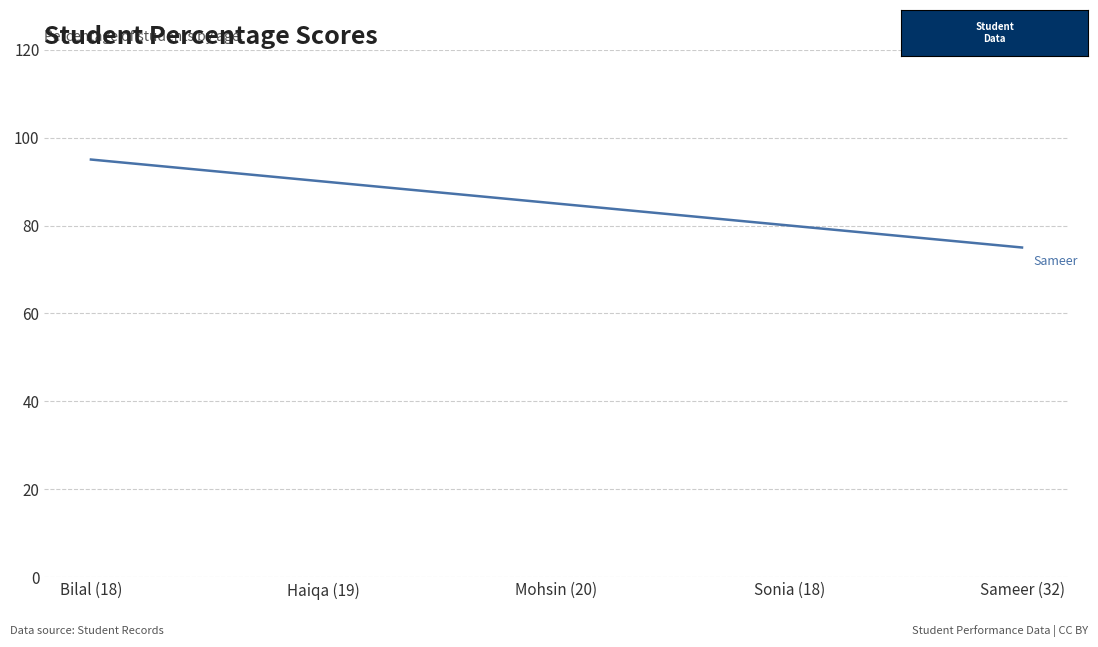

What value does the data have at Sameer (32), to the nearest 10?

80